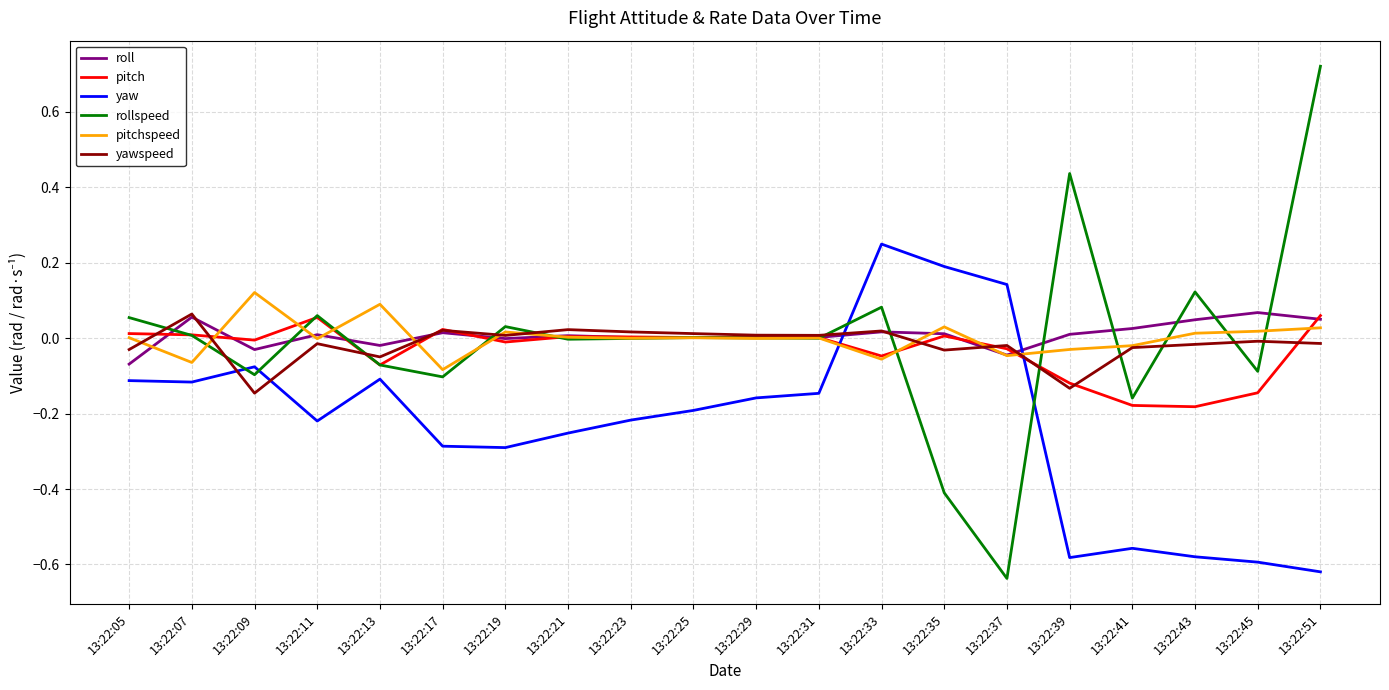

What is the spread (max minus min) of values at 13:22:51?

1.3